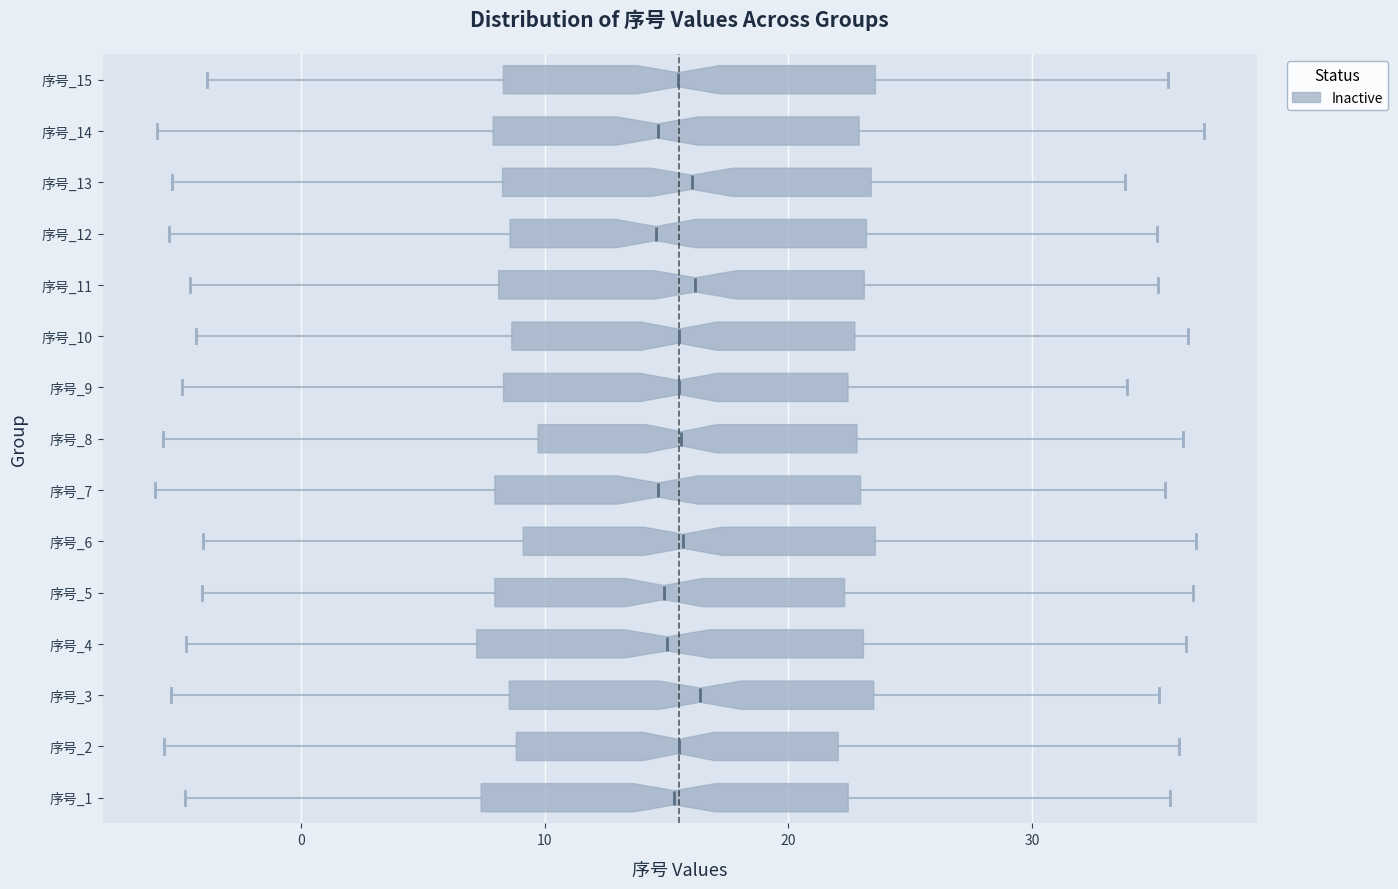

Reading bottom to top, transcribe this box plot: for each box, give where its median line is, the range the box spans, and where its two whiskers end, as read against the x-axis. The values are not printed on the chart, so give them approximately, as read against the axis.

序号_1: median 15, box 7 to 22, whiskers -5 to 36
序号_2: median 15, box 9 to 22, whiskers -6 to 36
序号_3: median 16, box 9 to 24, whiskers -5 to 35
序号_4: median 15, box 7 to 23, whiskers -5 to 36
序号_5: median 15, box 8 to 22, whiskers -4 to 37
序号_6: median 16, box 9 to 24, whiskers -4 to 37
序号_7: median 15, box 8 to 23, whiskers -6 to 35
序号_8: median 16, box 10 to 23, whiskers -6 to 36
序号_9: median 16, box 8 to 22, whiskers -5 to 34
序号_10: median 16, box 9 to 23, whiskers -4 to 36
序号_11: median 16, box 8 to 23, whiskers -5 to 35
序号_12: median 15, box 9 to 23, whiskers -5 to 35
序号_13: median 16, box 8 to 23, whiskers -5 to 34
序号_14: median 15, box 8 to 23, whiskers -6 to 37
序号_15: median 15, box 8 to 24, whiskers -4 to 36